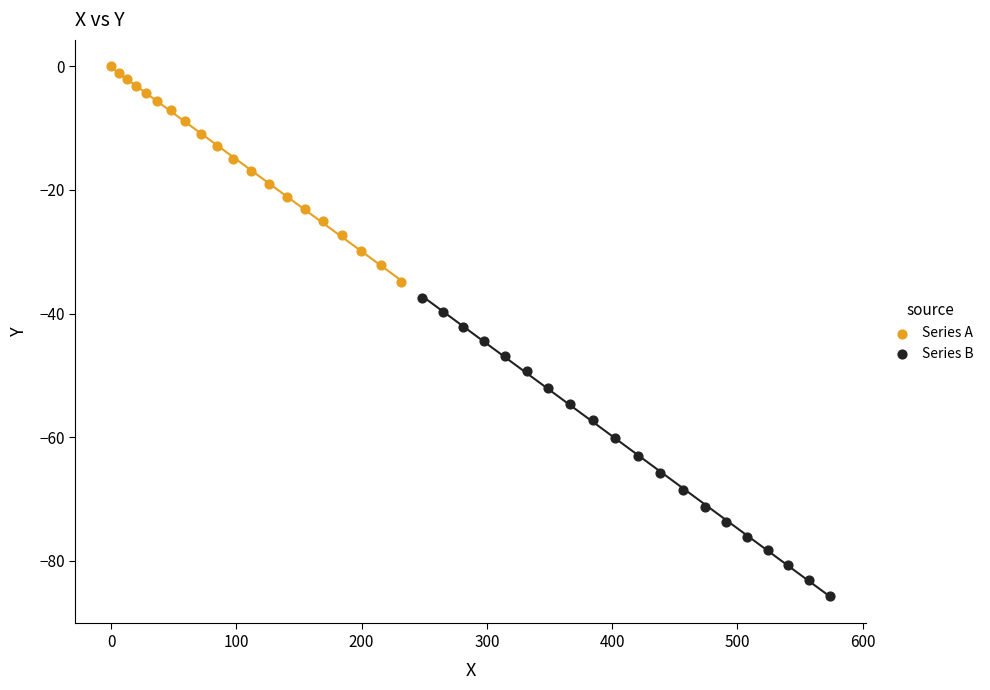

Which series contains the highest Y value?

Series A